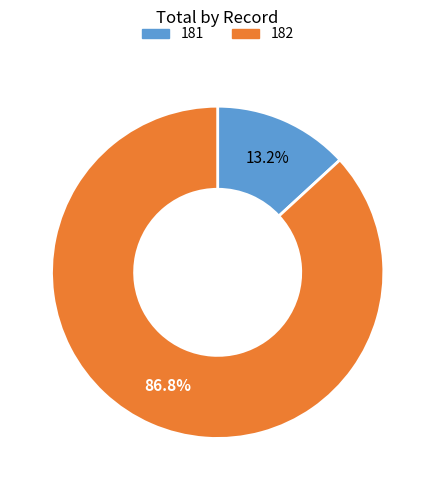

How many slices are in this pie chart?

2